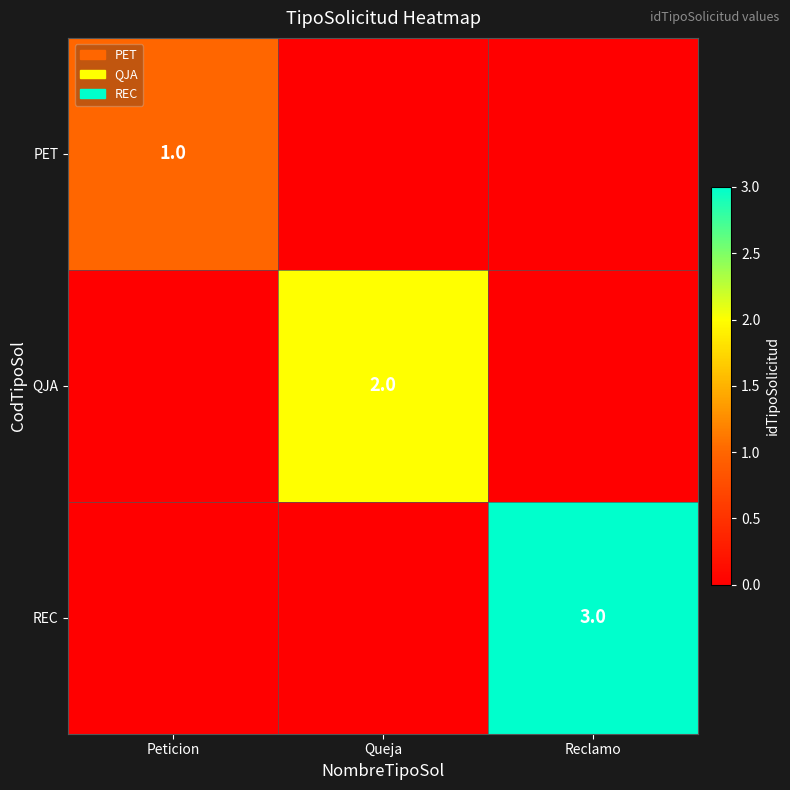

What is the spread (max minus min) of values at Queja?

2